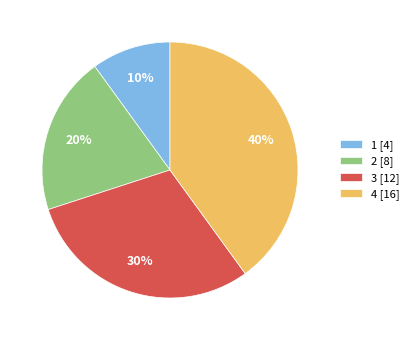

What is the ratio of the value at 4 [16] to the value at 1 [4]?

4.0